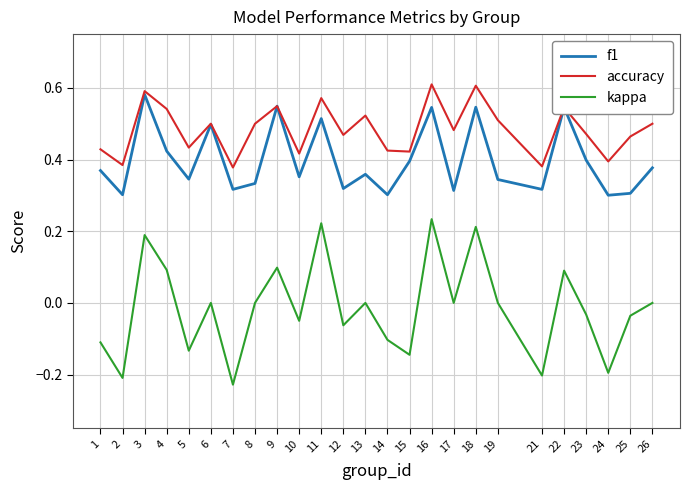

List the series in order of their overall mean, lowest first.

kappa, f1, accuracy